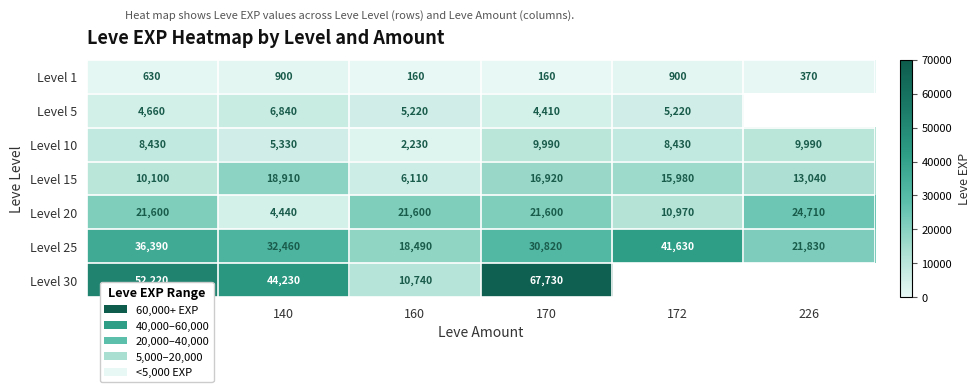

At which category is the sum across all series the highest?

170